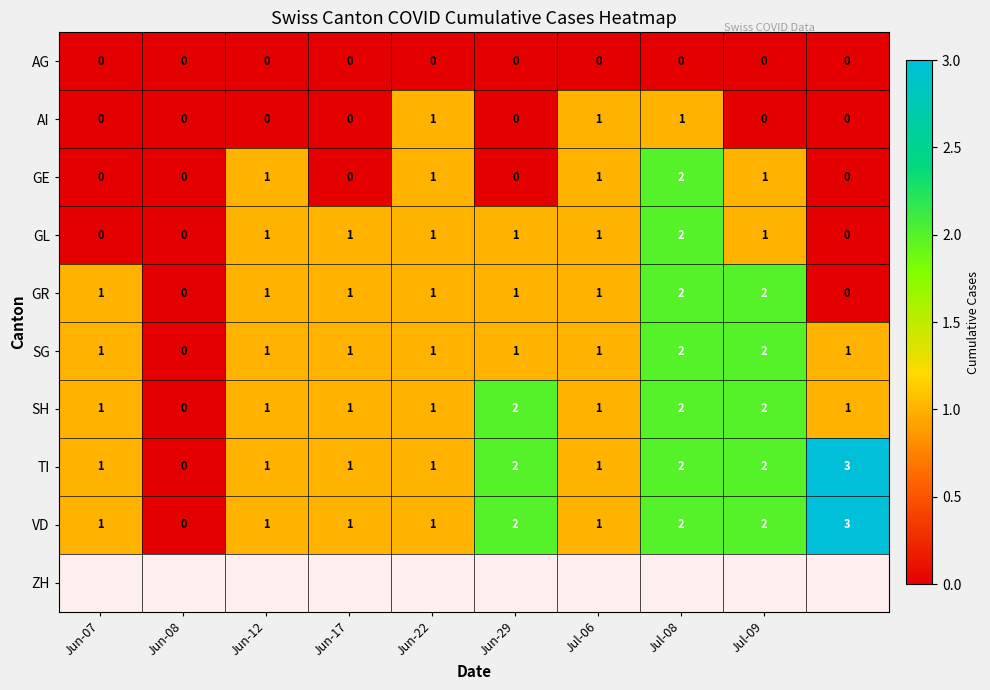

What is the maximum value shown in the chart?

3